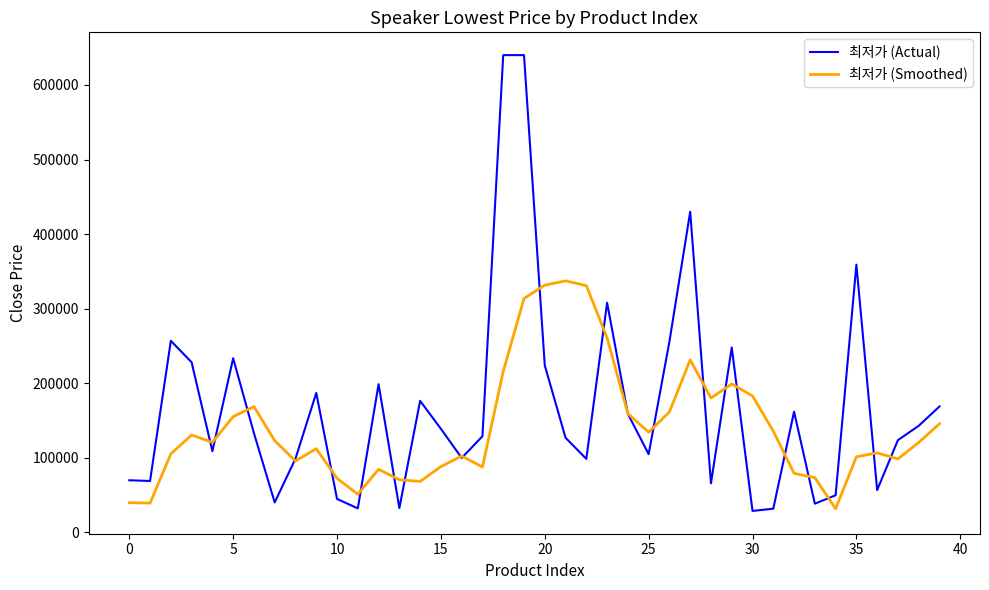

Which series has the largest range (max minus min)?

최저가 (Actual)